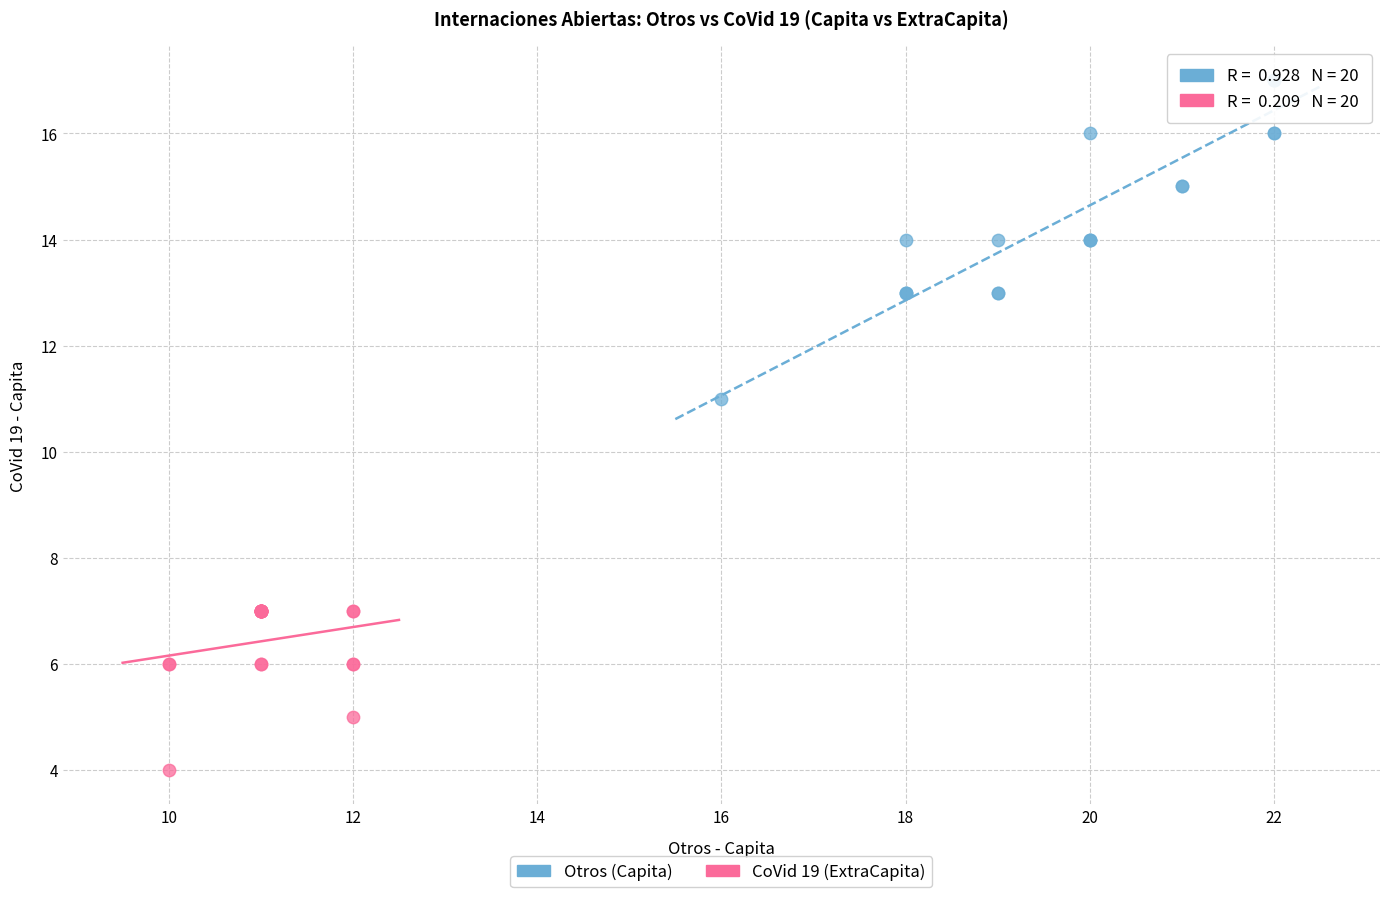

Which series reaches the maximum Y coordinate?

Otros (Capita)